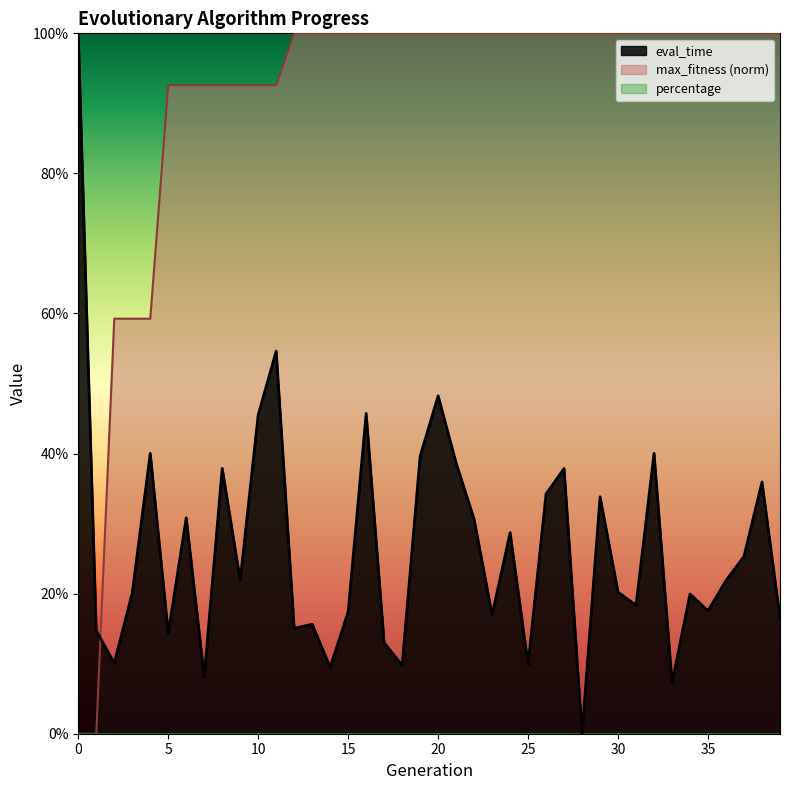

Where is the first local minimum for eval_time?

2